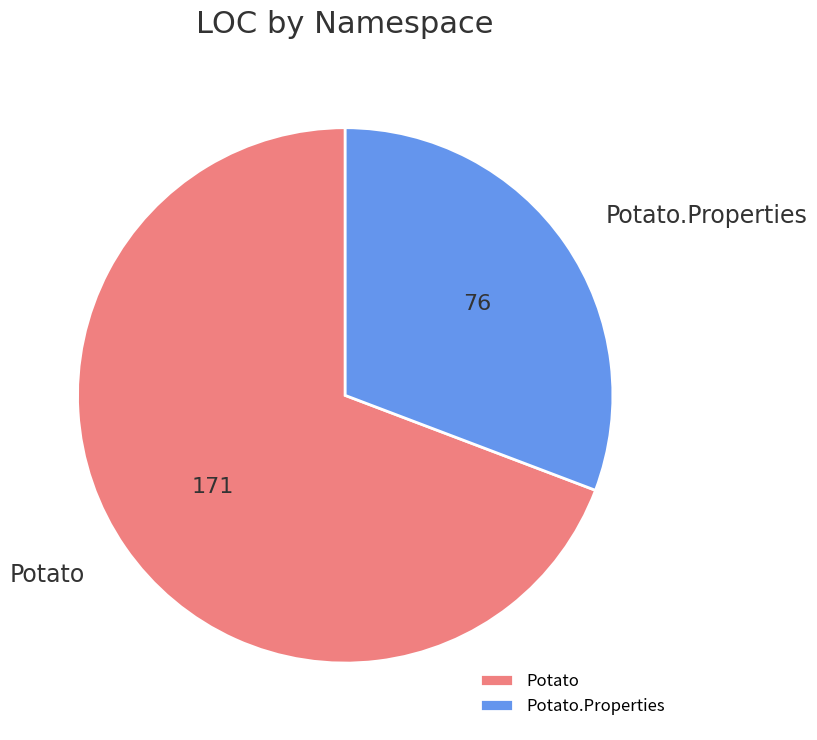

How many segments does this pie chart have?

2